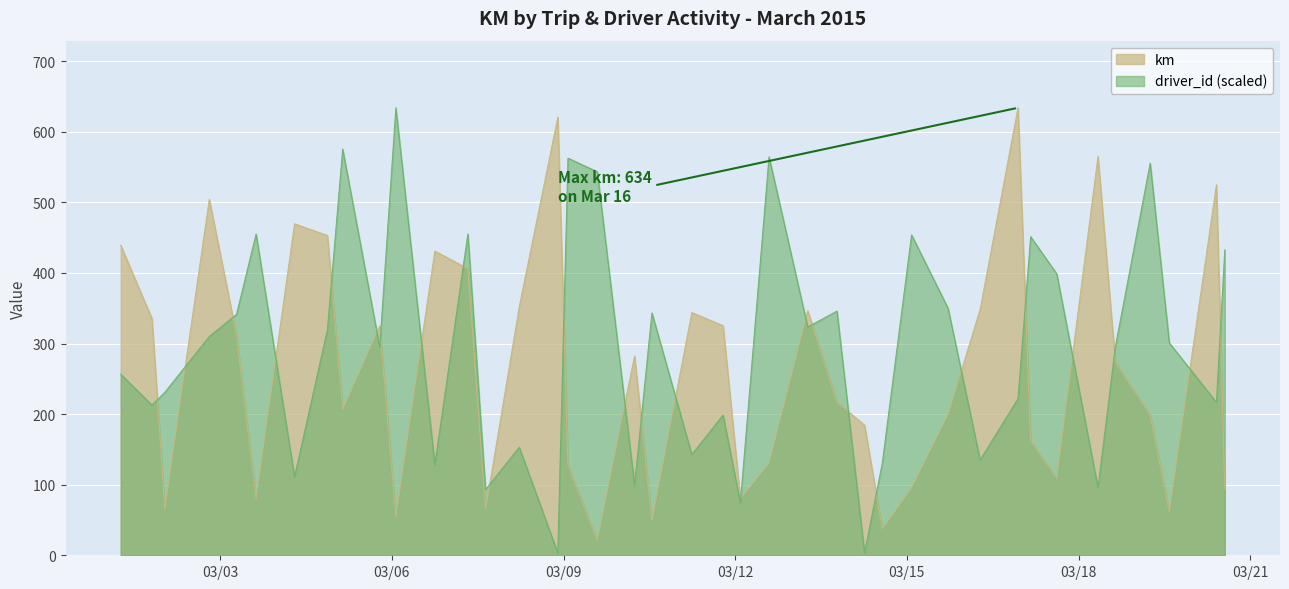

Does the chart display data point markers on the line(s)?

No